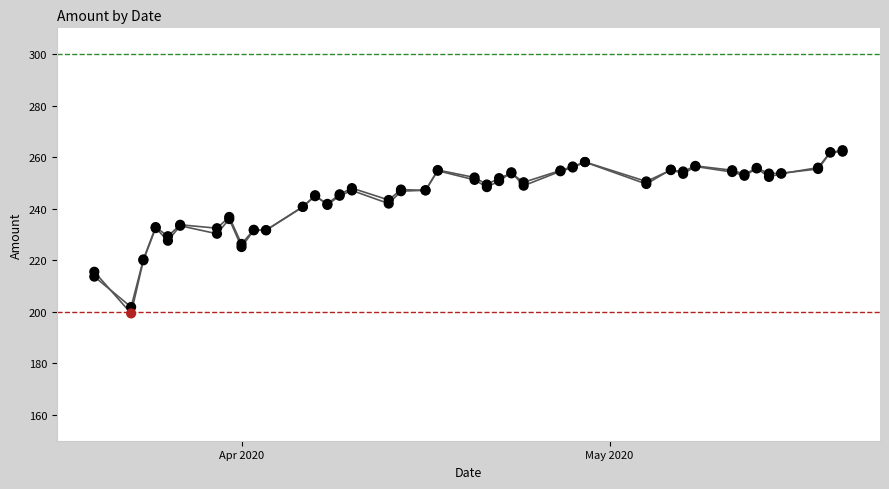

At which category is the sum across all series the highest?

2020-05-20